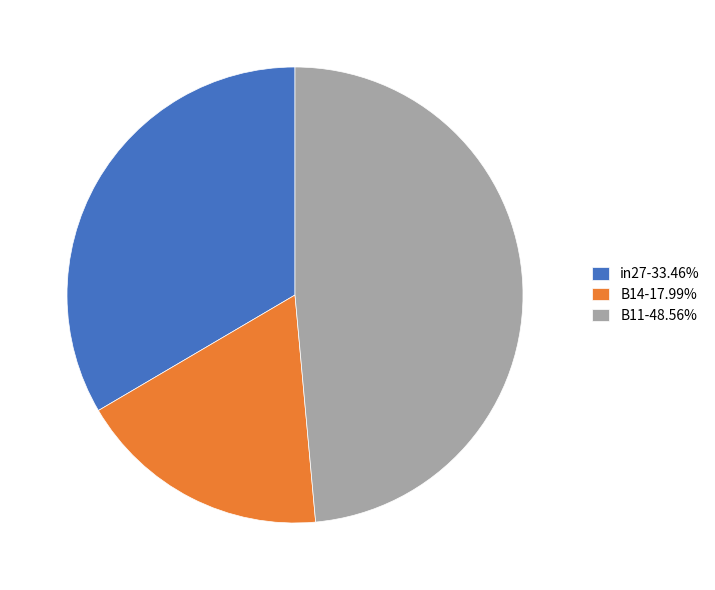

True or false: B14 accounts for 18% of the total.

True